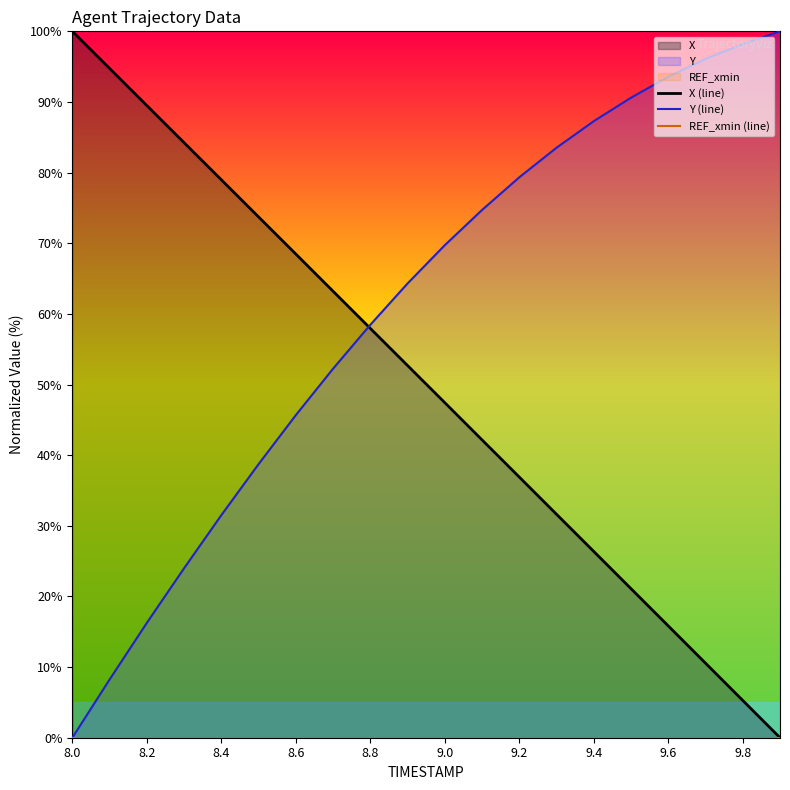

Rank the series by their maximum value, from highest to lowest.

X (line), Y (line), REF_xmin (line)